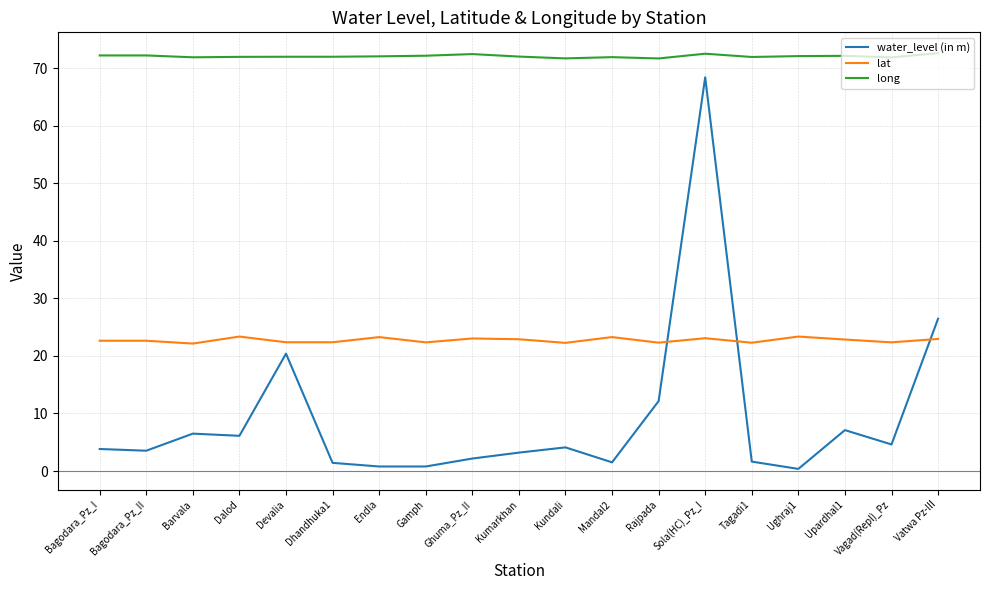

In lat, how many points are lower than both neighbors (excluding endpoints)?

7